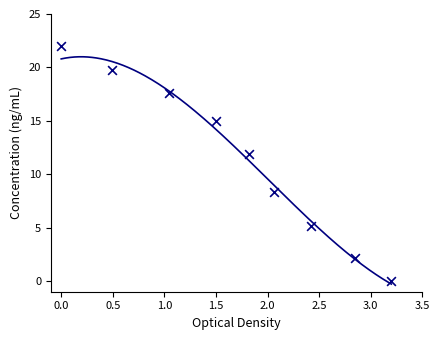

What Y value in the scatter plot is closest to 11?

11.9